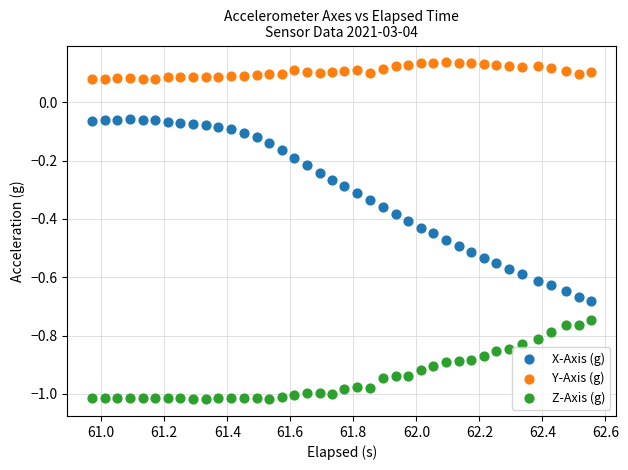

What are all the series names shown in the legend?

X-Axis (g), Y-Axis (g), Z-Axis (g)